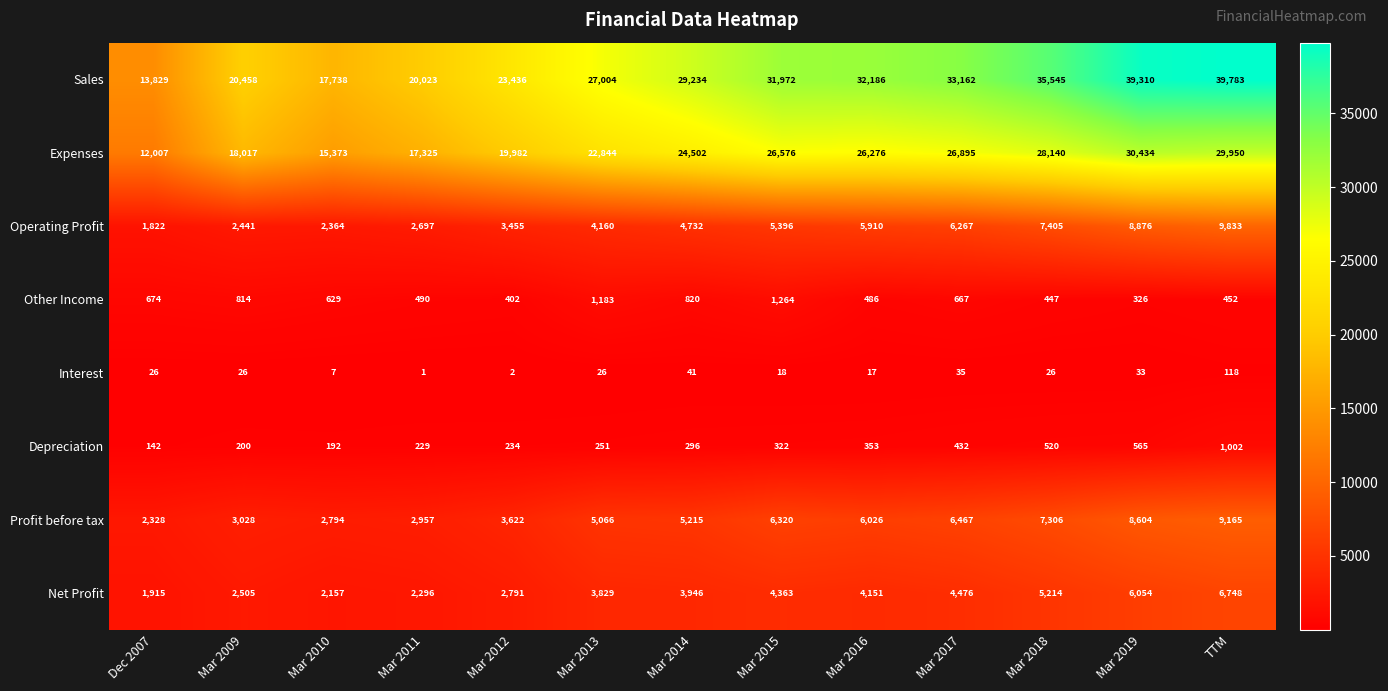

What is the difference between the Other Income values at Mar 2013 and Dec 2007?

509